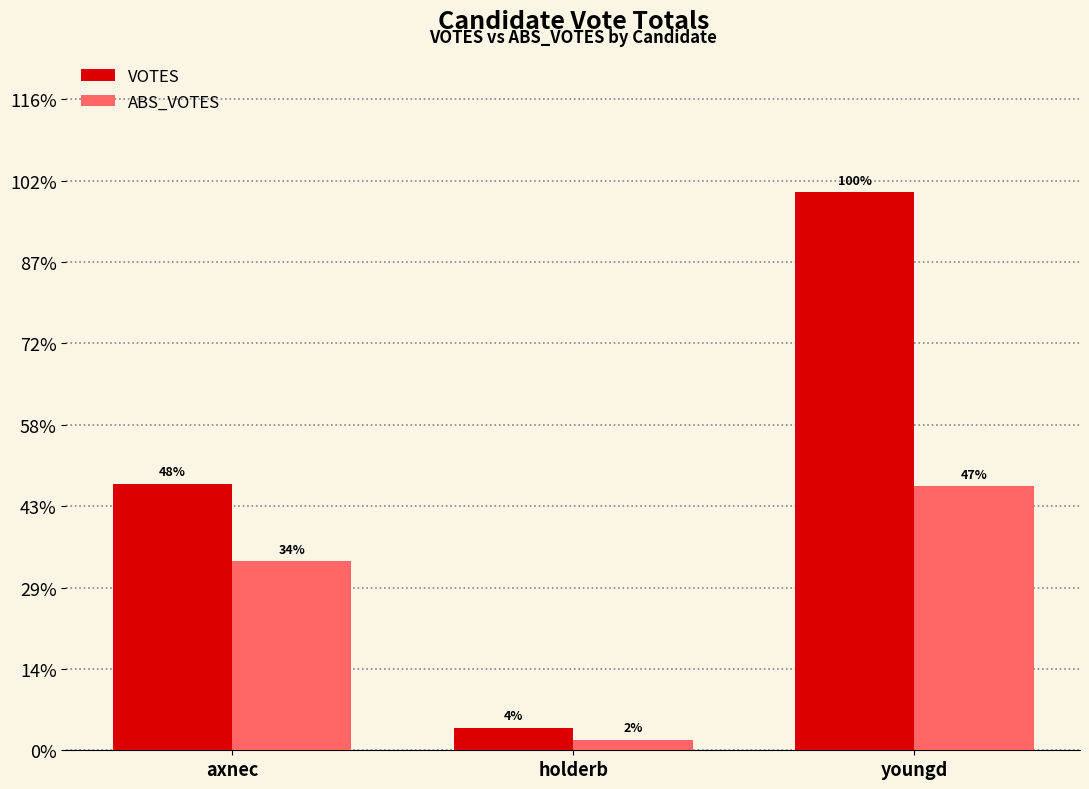

What is the difference between the VOTES values at youngd and axnec?

1792